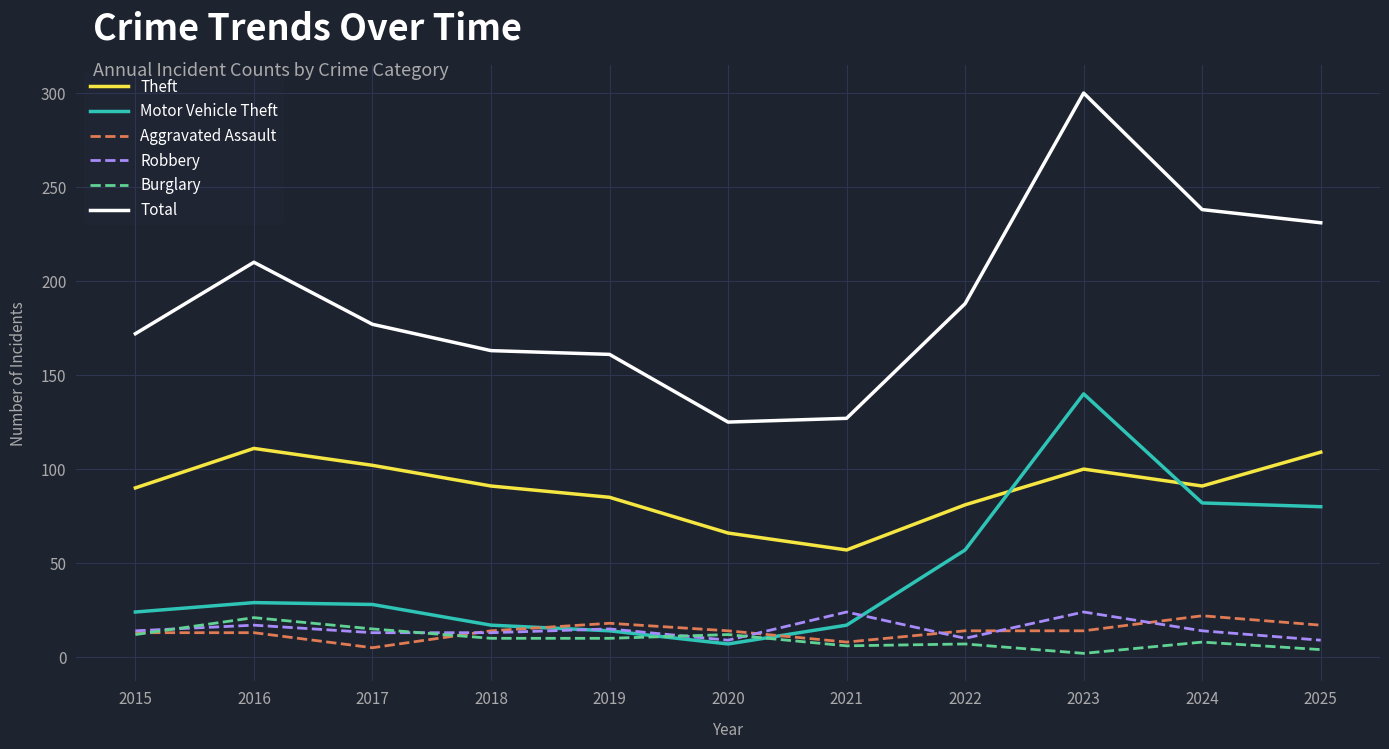

Which series has the widest spread of values?

Total